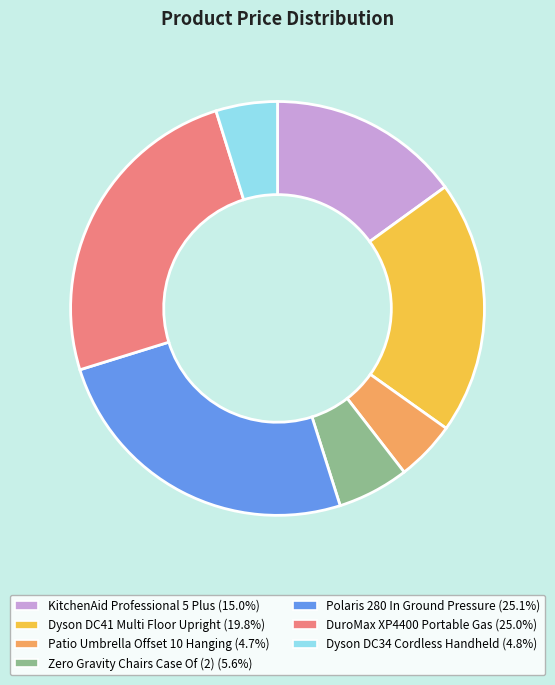

Is the sum of Dyson DC34 Cordless Handheld and Patio Umbrella Offset 10 Hanging greater than half?

No